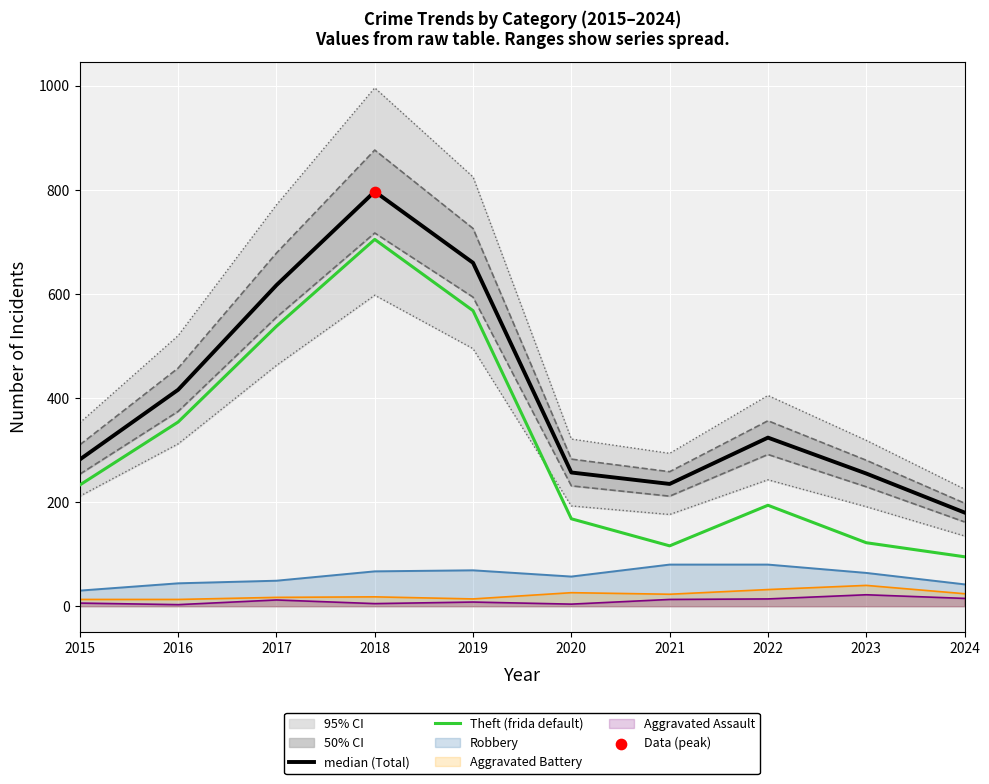

True or false: Theft (frida default) and Aggravated Battery intersect in this chart.

False